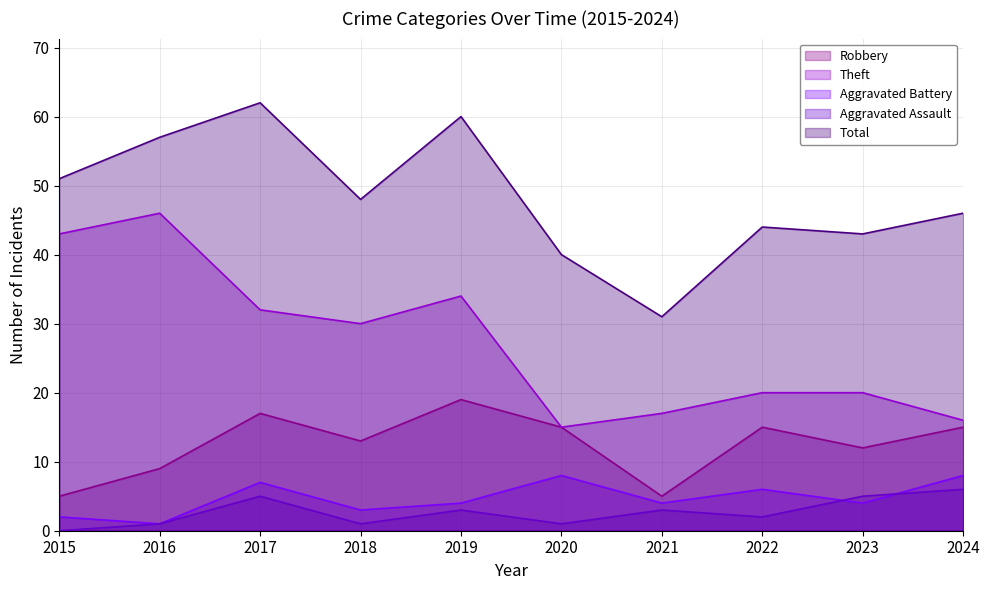

What is the total value across all series at 2017?

123